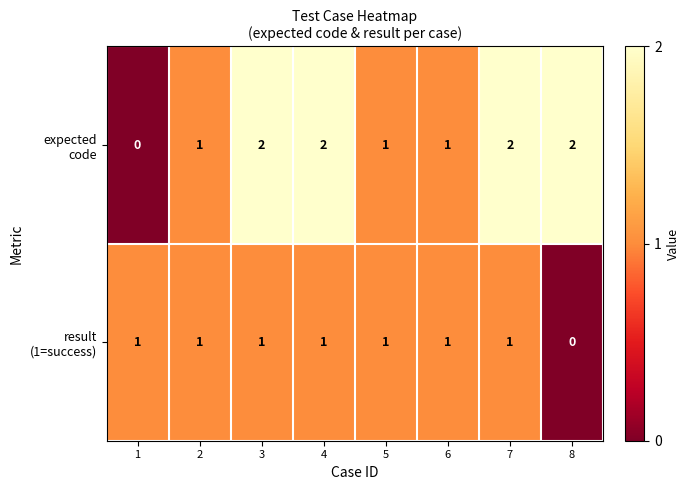

At how many categories does at least one series exceed 0?

8